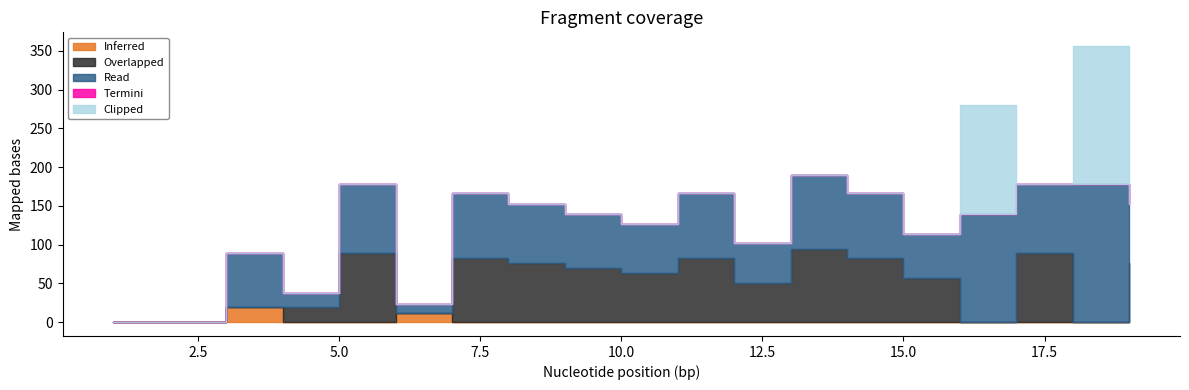

Which series has the largest total across all categories?

Read